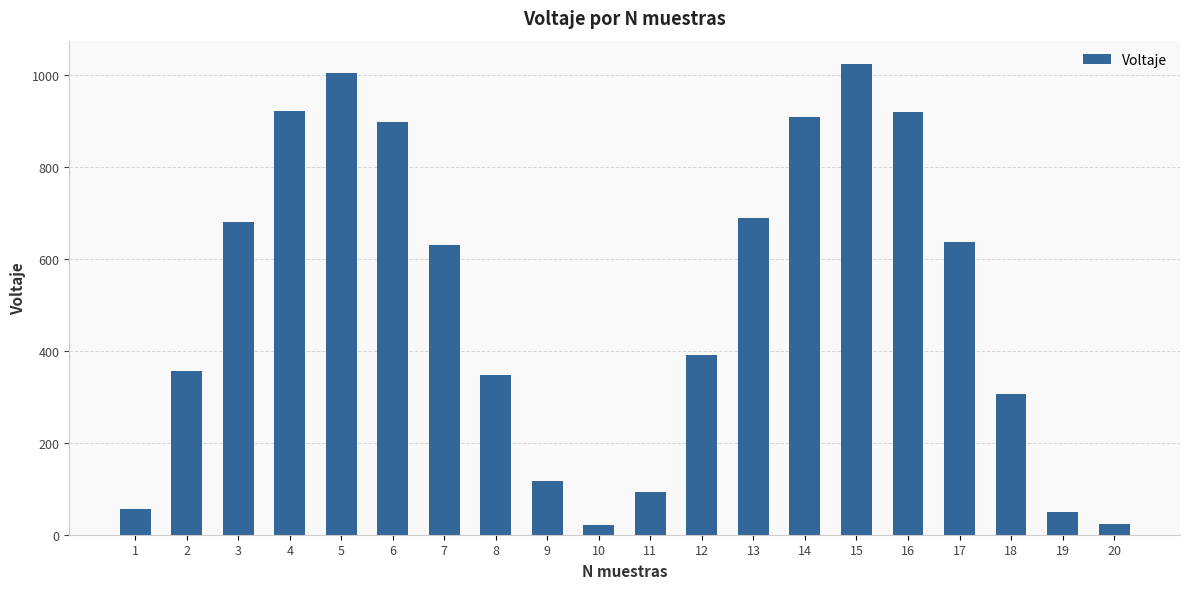

What is the change in value from 5 to 16?

-85